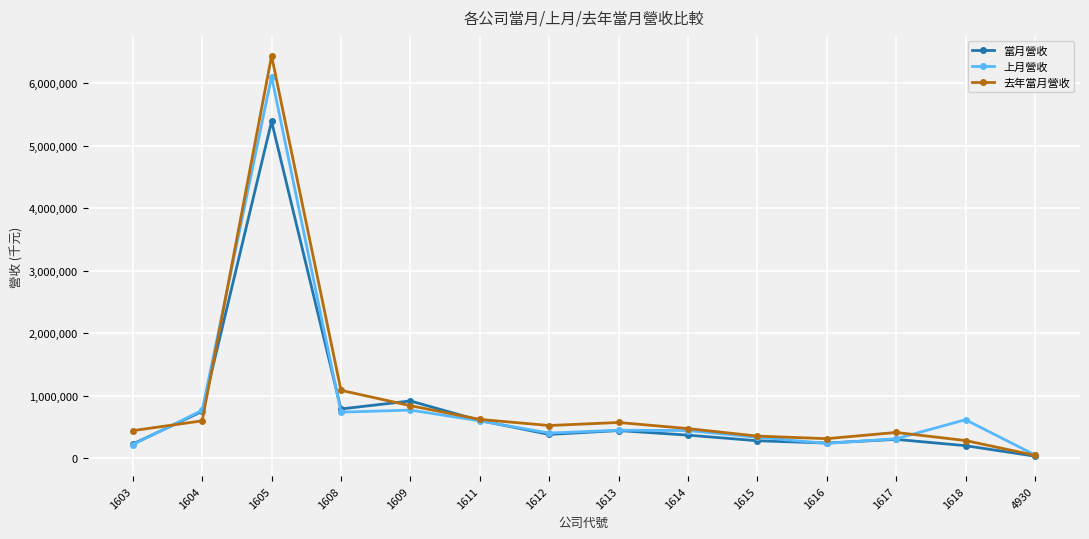

Read the 當月營收 value at 1615.

280234